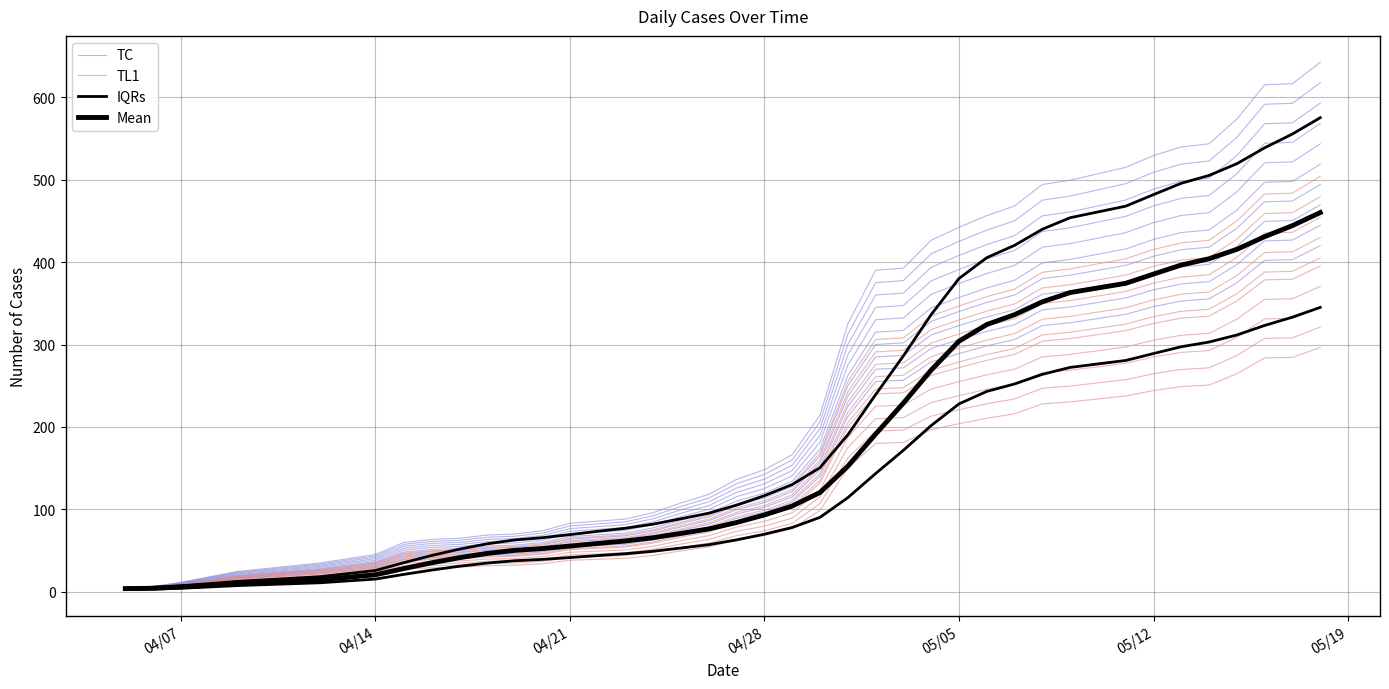

True or false: TL1 and Mean intersect in this chart.

True